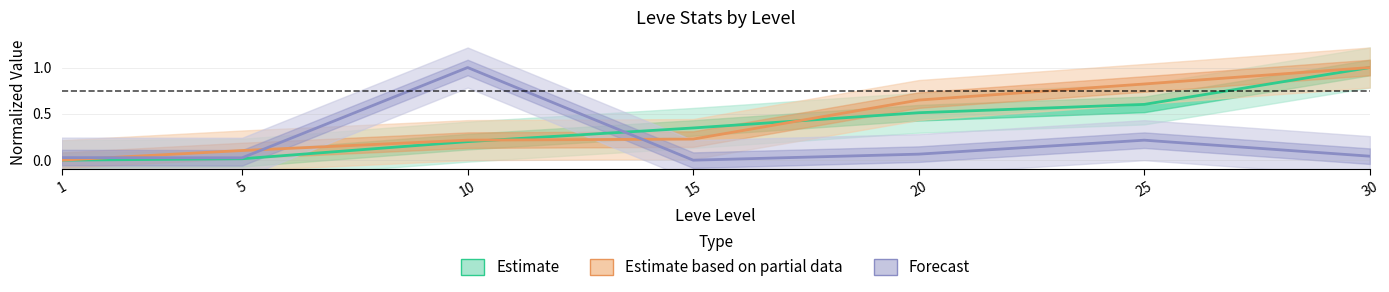

Does the chart have visible grid lines?

Yes